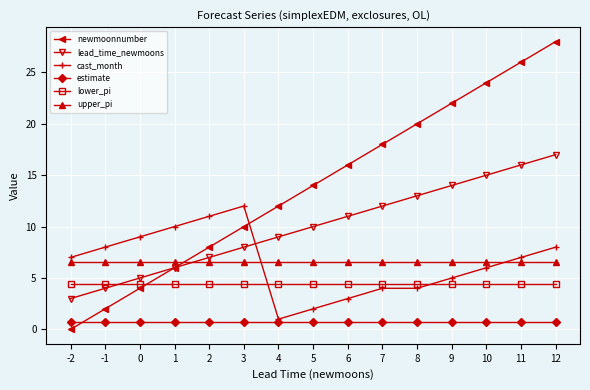

How many distinct data groups are displayed?

6